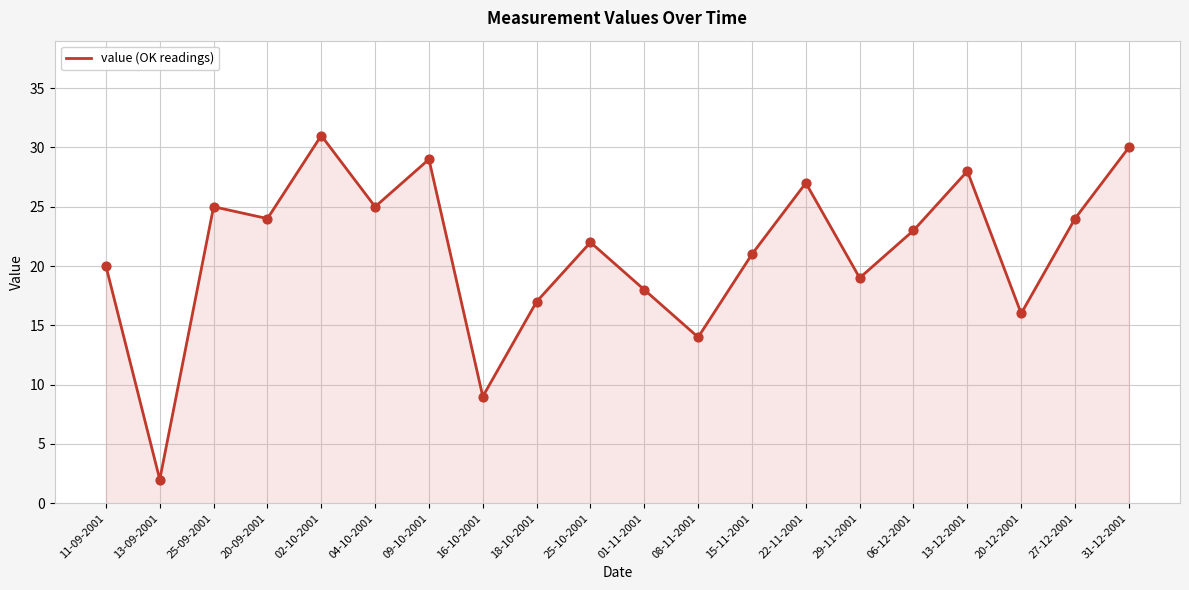

What is the ratio of the value at 27-12-2001 to the value at 13-12-2001?

0.9